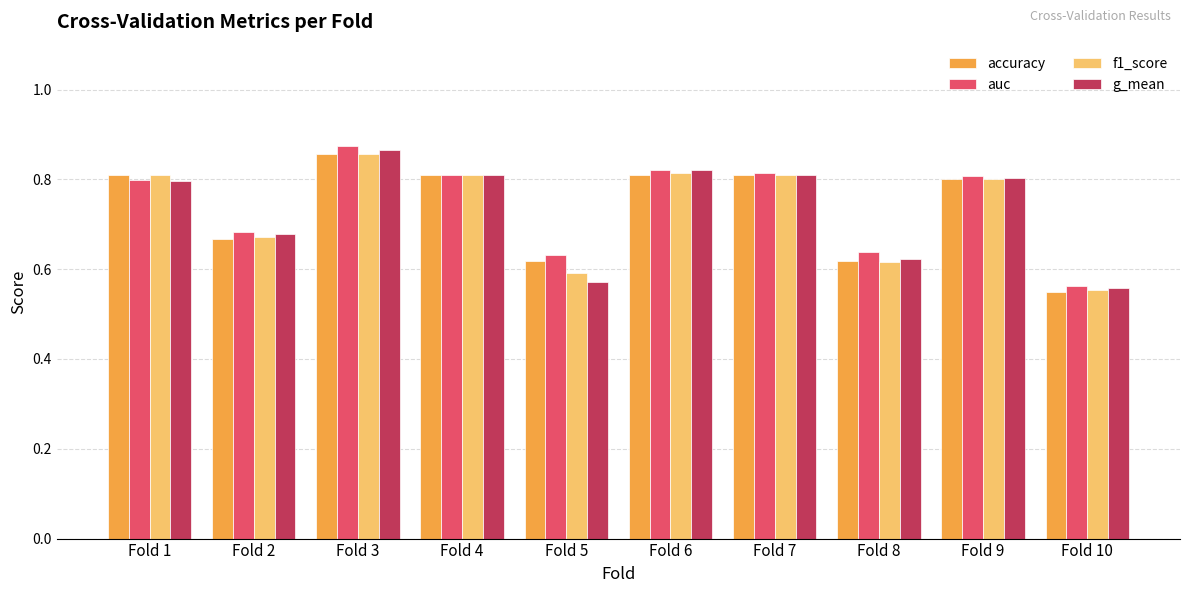

What is the sum of all f1_score values?

7.3